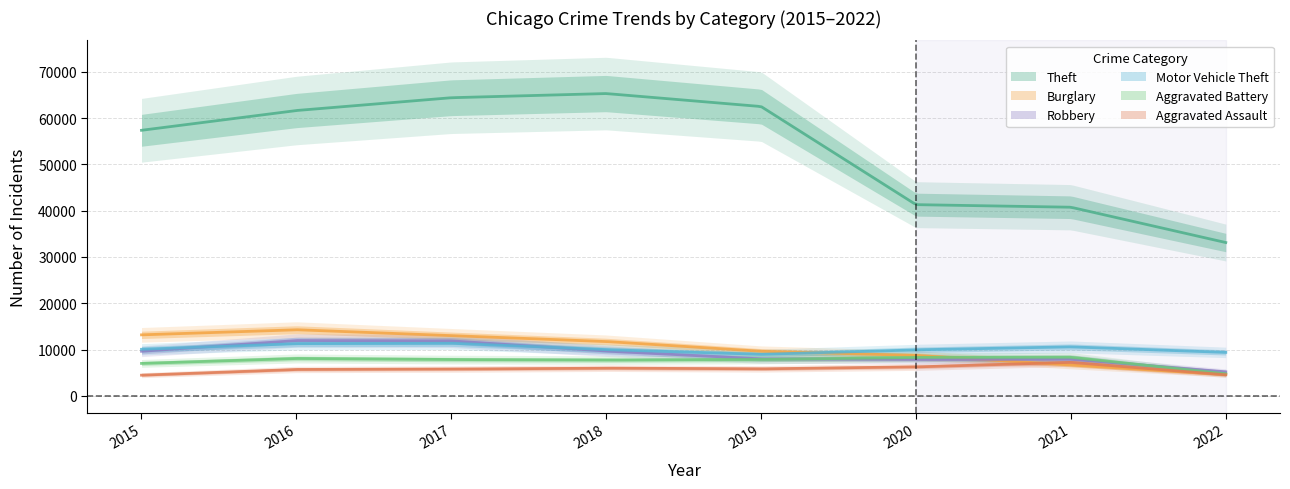

At which label is Motor Vehicle Theft closest to 10179?

2015